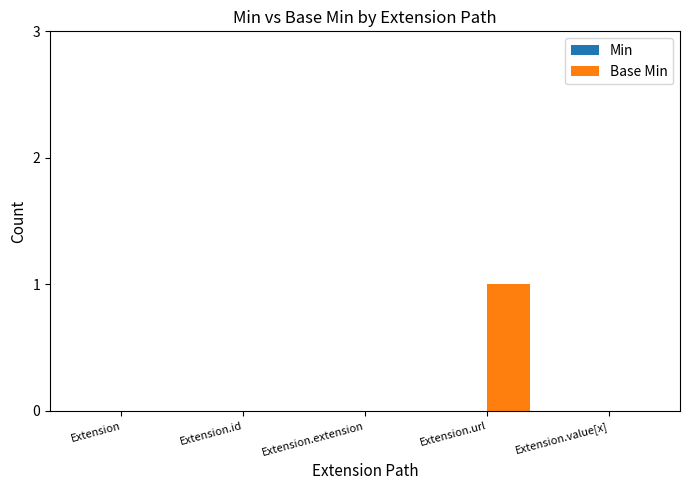

The chart shows a value of 0 at Extension. True or false?

True